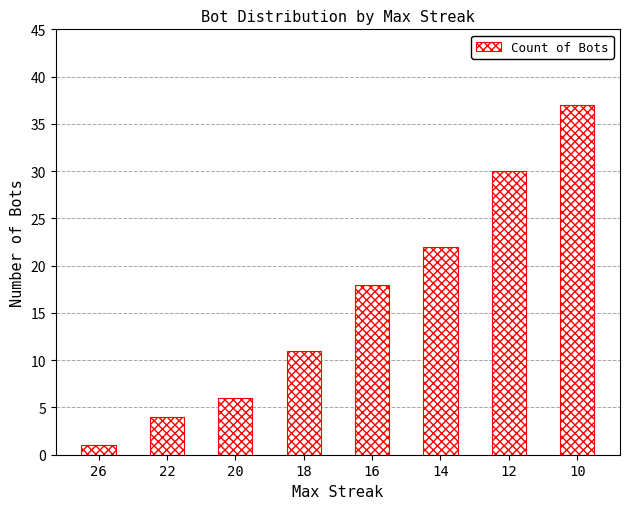

What is the smallest value displayed?

1